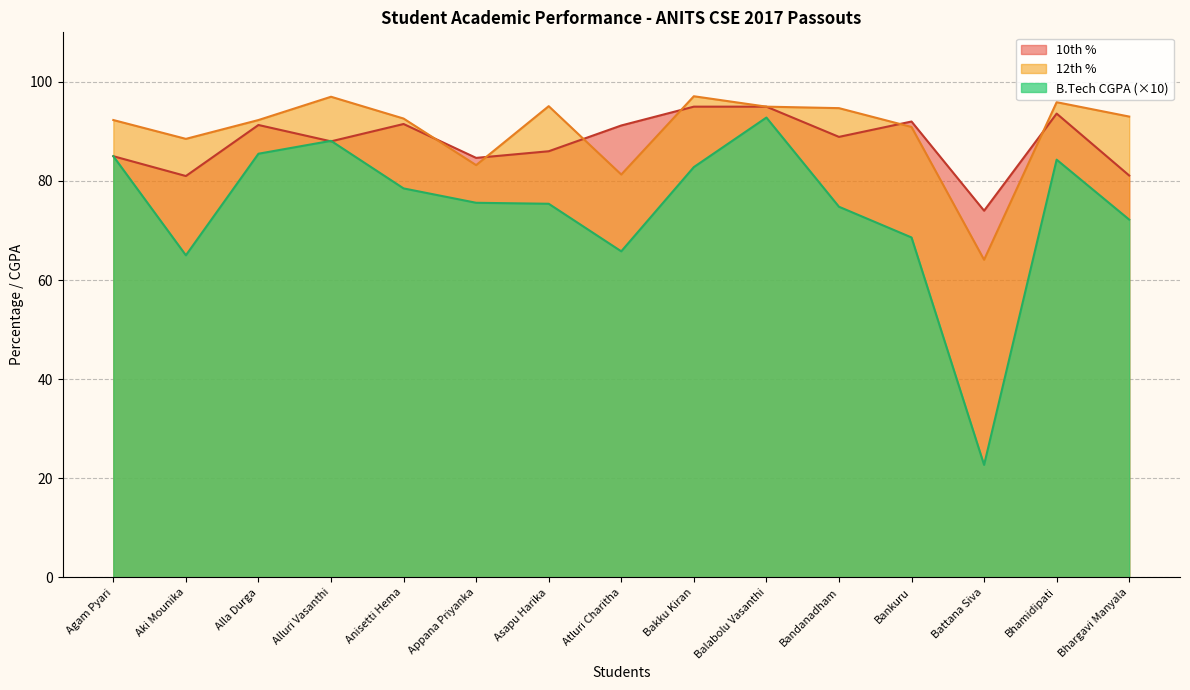

What is the lowest value of the 12th % series?

64.1